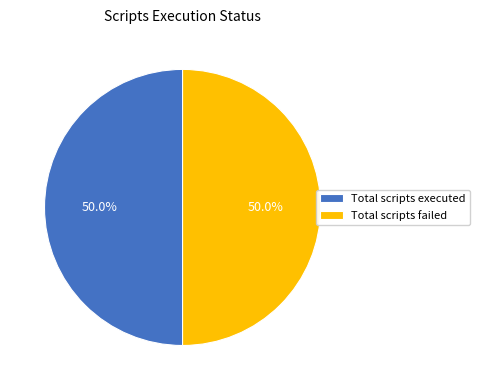

What is the ratio of the value at Total scripts failed to the value at Total scripts executed?

1.0